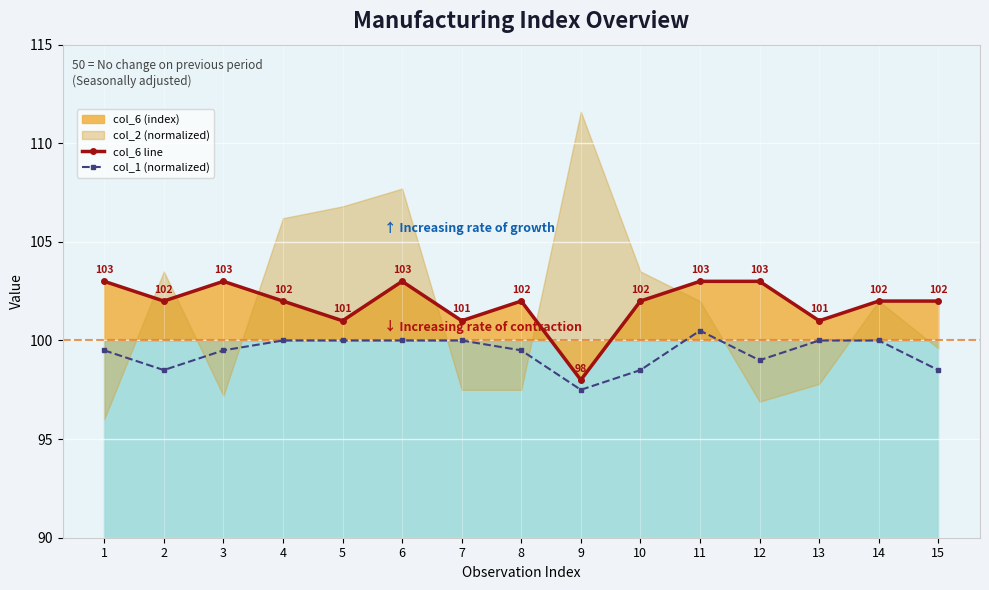

Which label corresponds to the largest value in the chart?

1